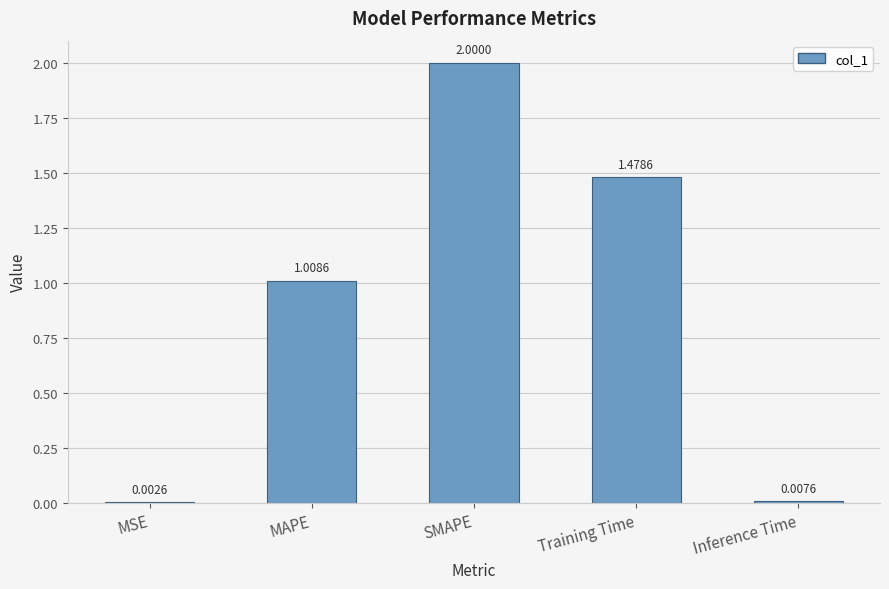

Which category has the highest value across all series?

SMAPE